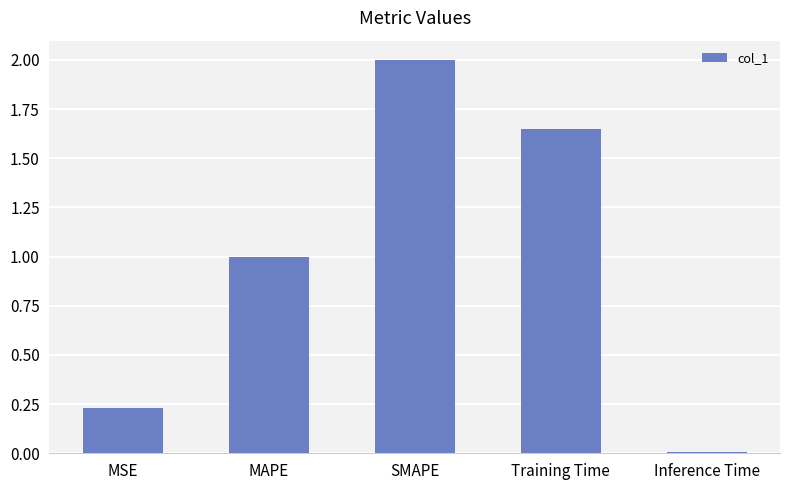

At which label is the value closest to 1?

MAPE